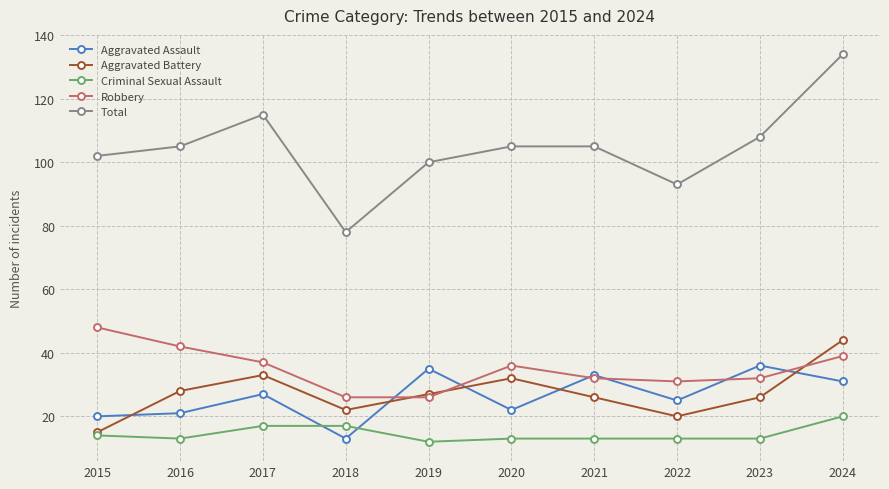

Which category has the highest value in the Robbery series?

2015